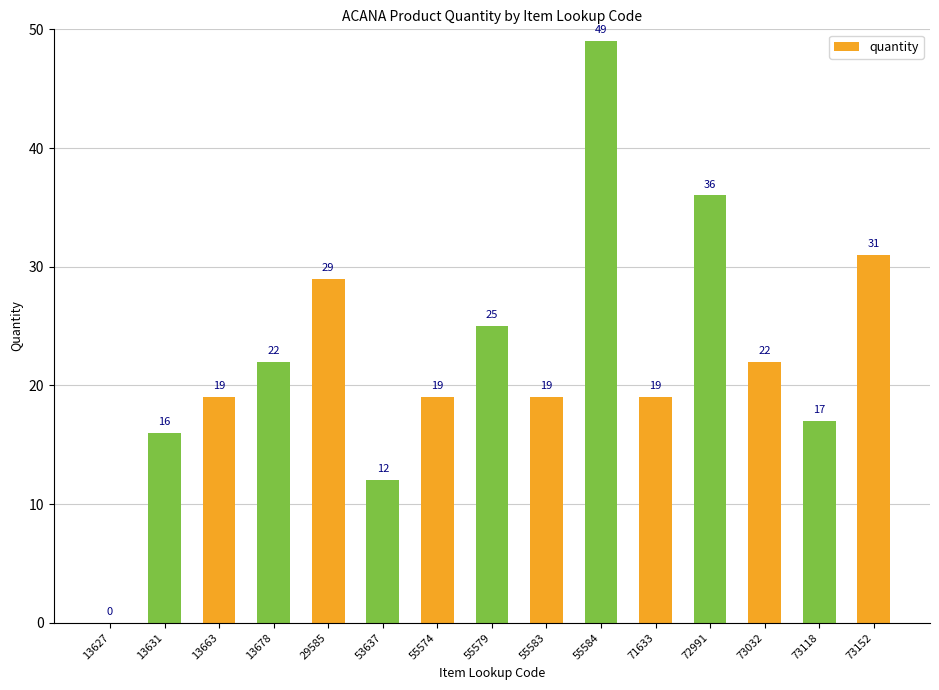

Does the chart contain stacked bars?

No